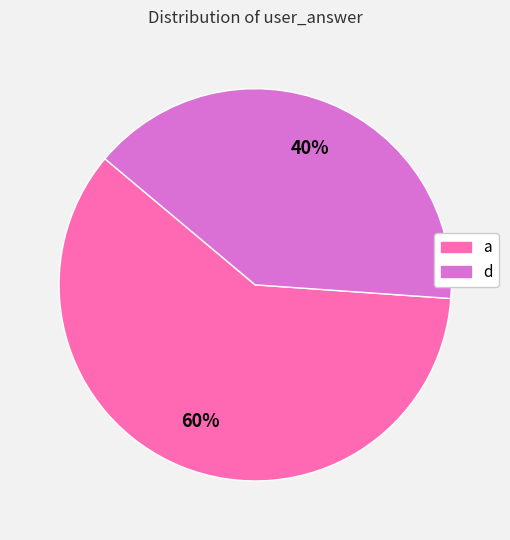

What is the ratio of the value at a to the value at d?

1.5